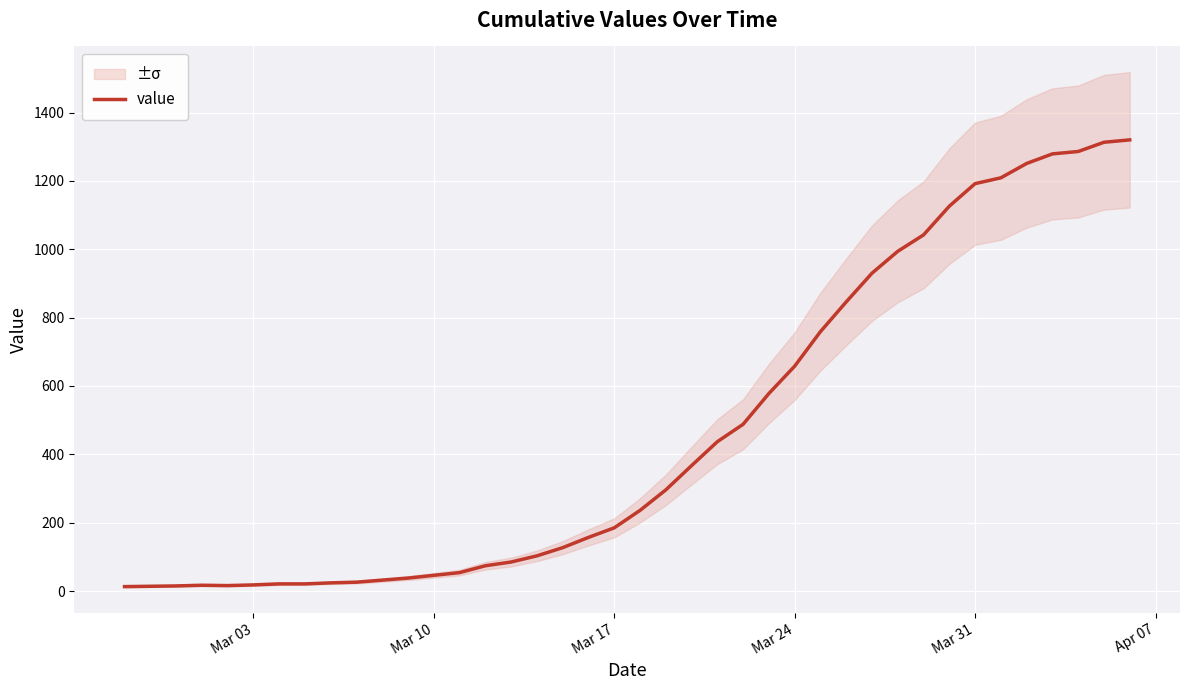

How many lines are shown in the chart?

1